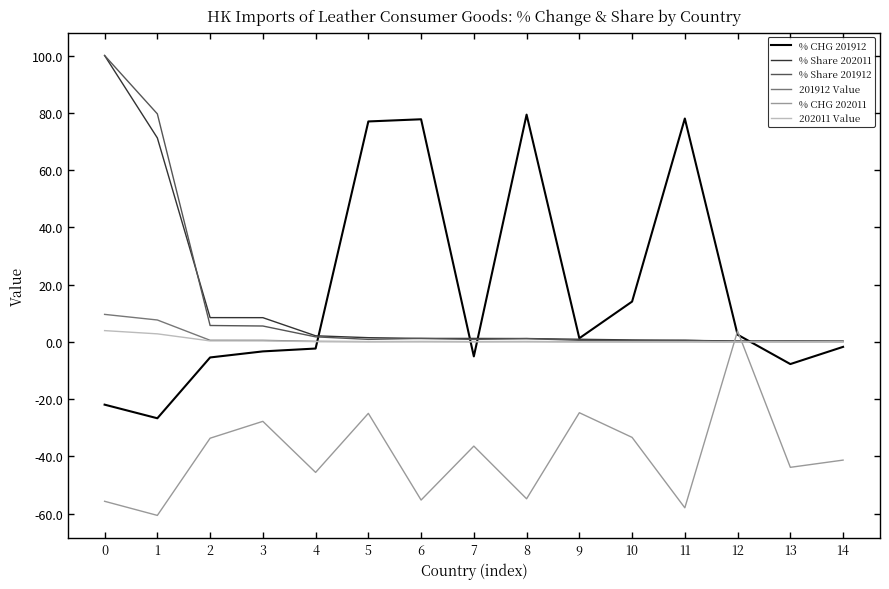

What is the sum of the % CHG 201912 values at 10 and 1?

-12.6